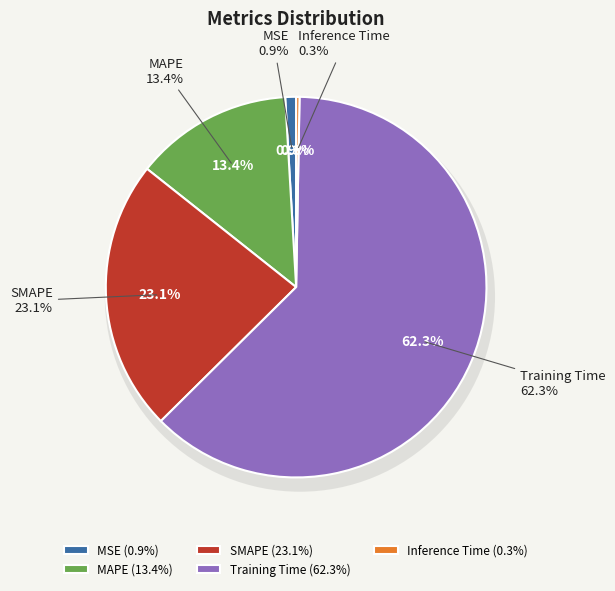

What percentage is the MSE slice, to the nearest percent?

1%